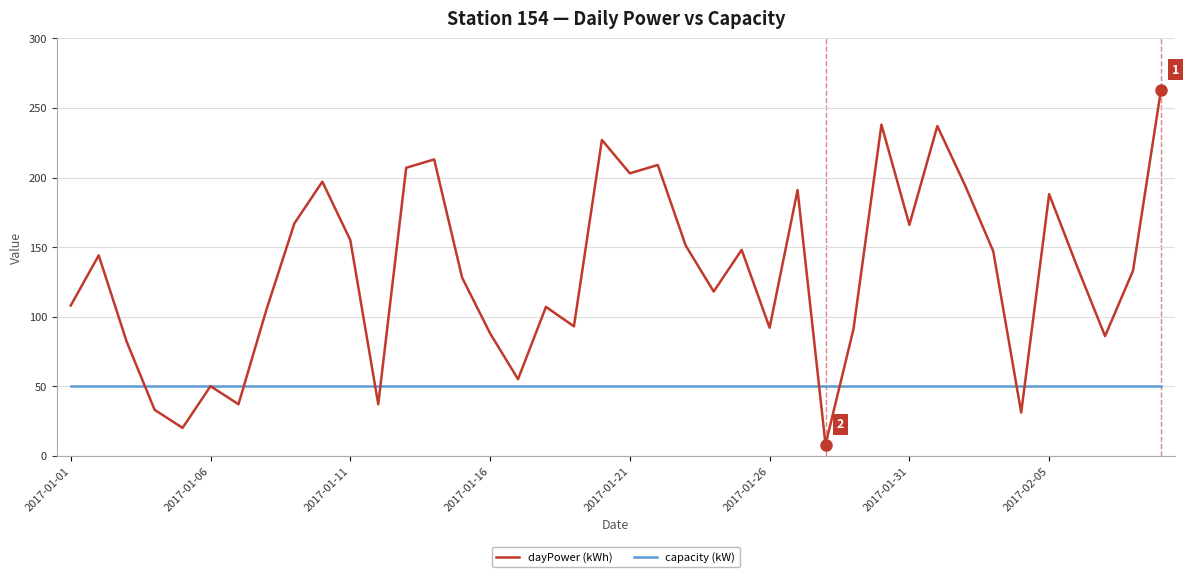

Which series has the largest total across all categories?

dayPower (kWh)